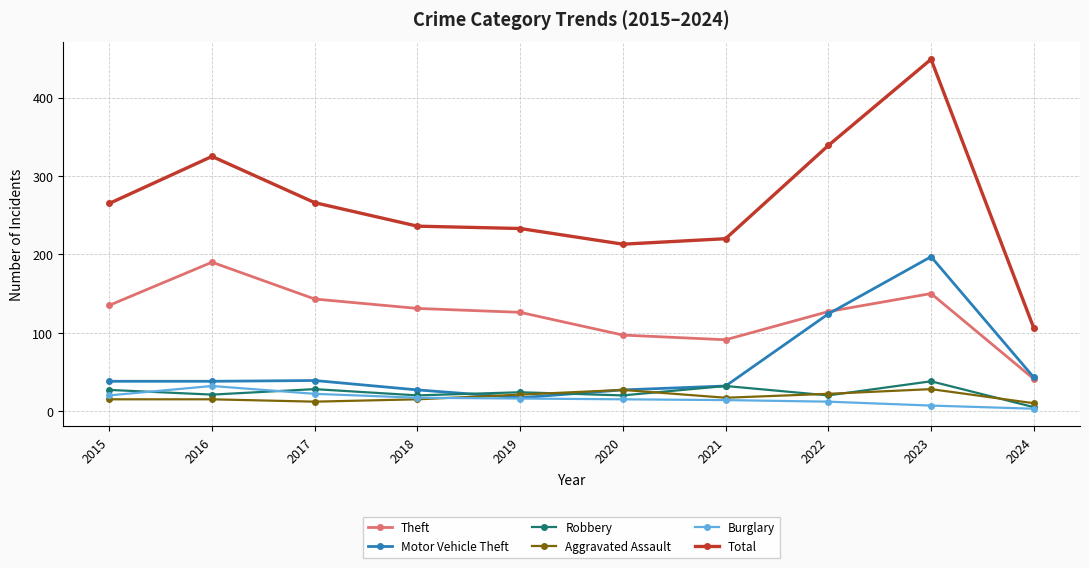

Is the value of Aggravated Assault at 2018 greater than the value of Motor Vehicle Theft at 2020?

No